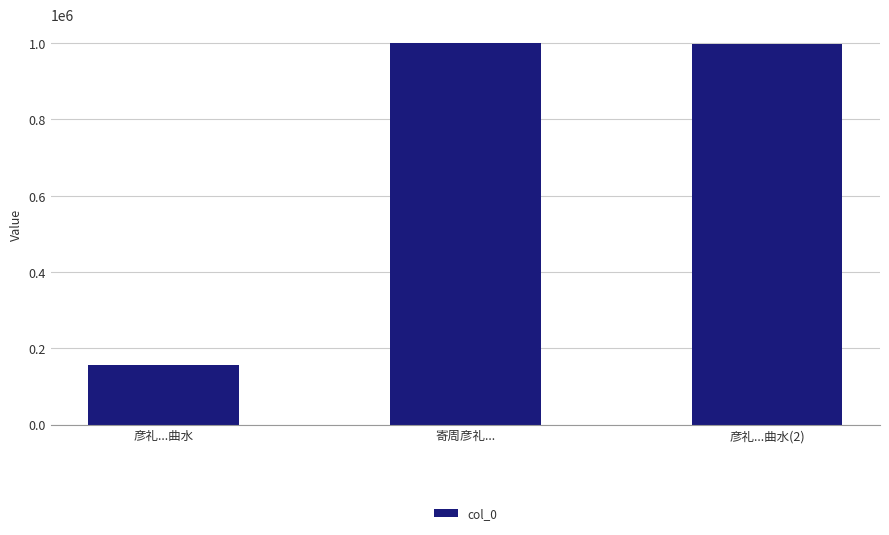

What is the difference between the maximum and second lowest values?

300